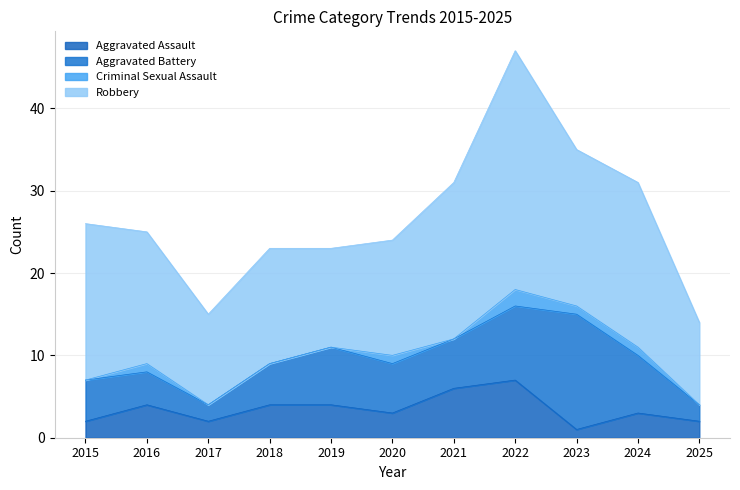

What is the total value across all series at 2016?

25